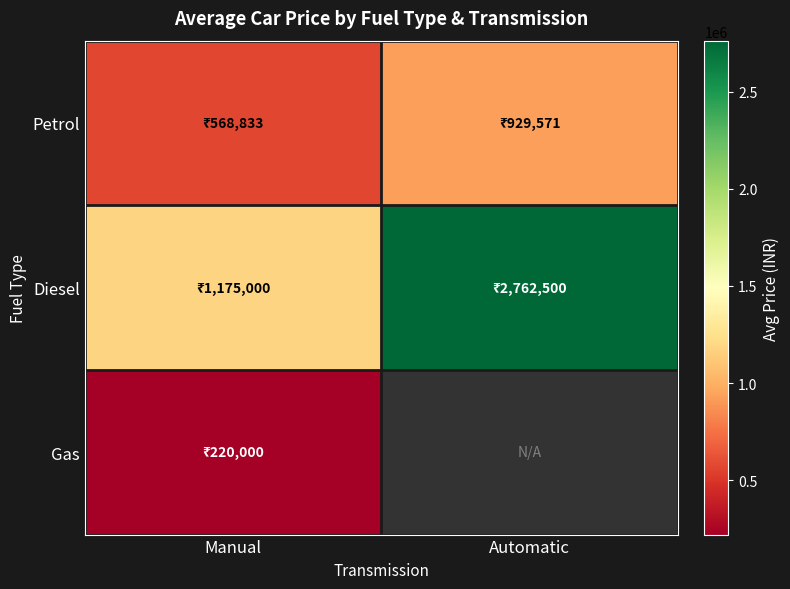

Count the number of categories in the chart.

2